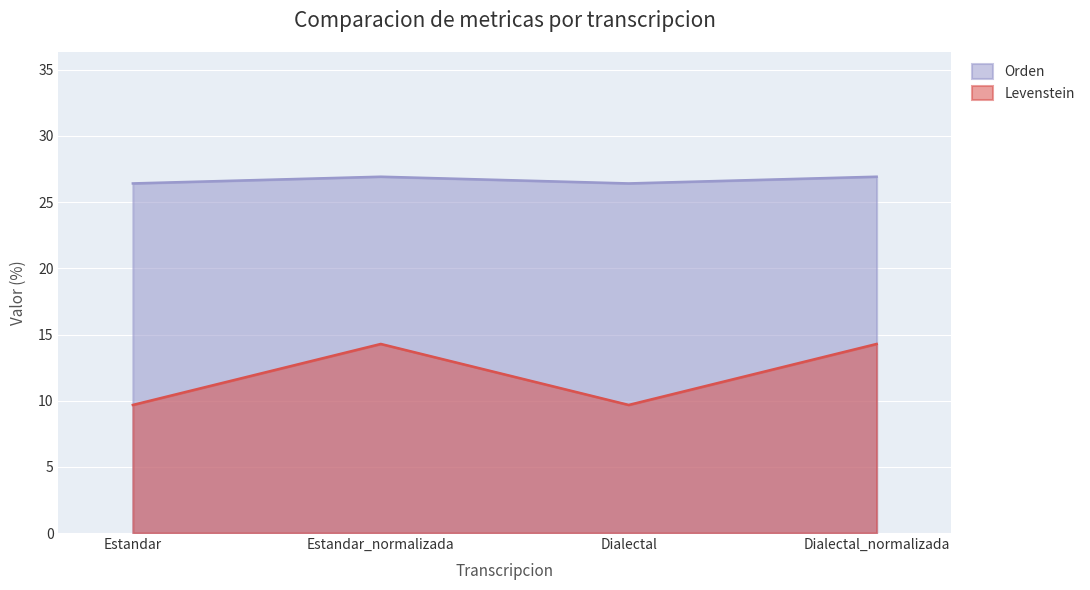

True or false: Orden and Levenstein intersect in this chart.

False